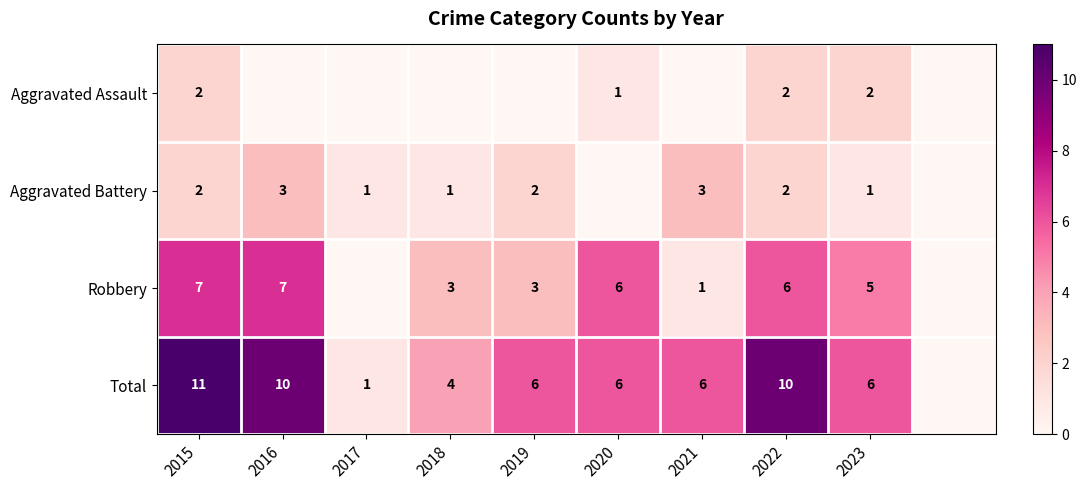

What is the sum of the Robbery values at 2015 and 2019?

10